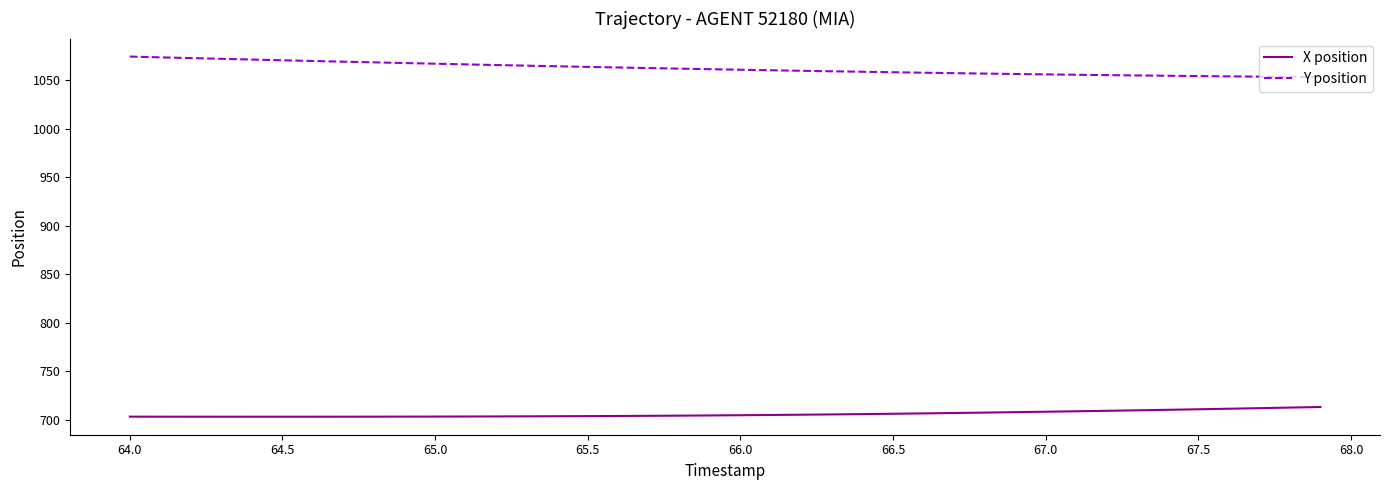

Which series has the largest total across all categories?

Y position